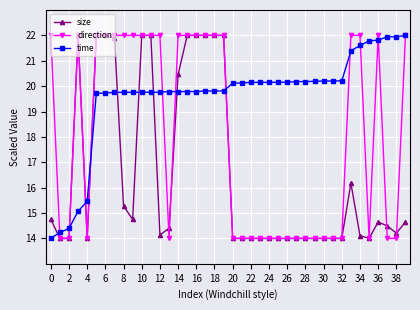

What is the minimum value shown in the chart?

14.0